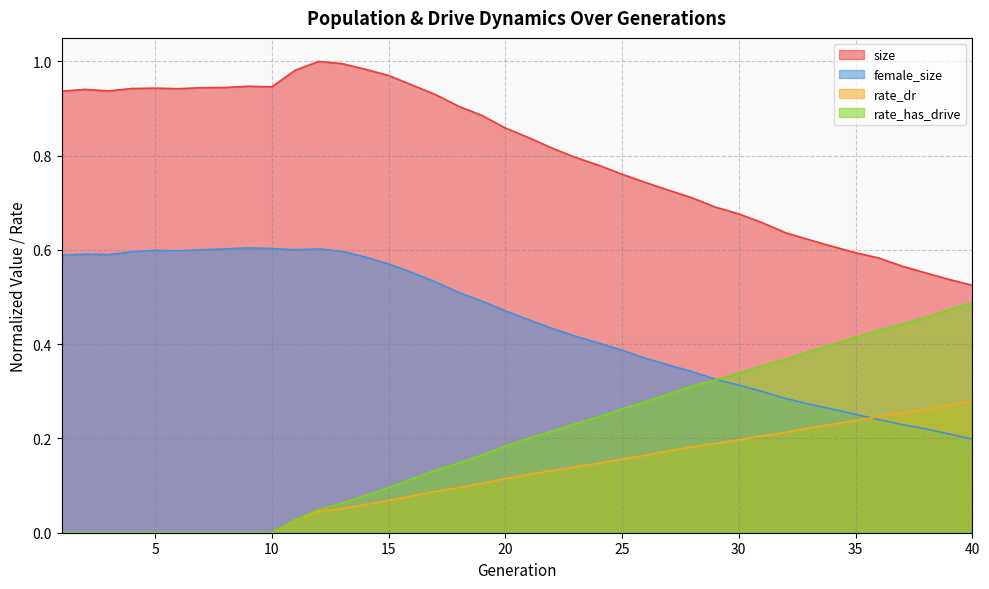

Reading left to right, transcribe all the data shown in this chart.

size: 0.9	0.9	0.9	0.9	0.9	0.9	0.9	0.9	0.9	0.9	1.0	1.0	1.0	1.0	1.0	1.0	0.9	0.9	0.9	0.9	0.8	0.8	0.8	0.8	0.8	0.7	0.7	0.7	0.7	0.7	0.7	0.6	0.6	0.6	0.6	0.6	0.6	0.6	0.5	0.5
female_size: 0.6	0.6	0.6	0.6	0.6	0.6	0.6	0.6	0.6	0.6	0.6	0.6	0.6	0.6	0.6	0.6	0.5	0.5	0.5	0.5	0.5	0.4	0.4	0.4	0.4	0.4	0.4	0.3	0.3	0.3	0.3	0.3	0.3	0.3	0.3	0.2	0.2	0.2	0.2	0.2
rate_dr: 0.0	0.0	0.0	0.0	0.0	0.0	0.0	0.0	0.0	0.0	0.0	0.0	0.1	0.1	0.1	0.1	0.1	0.1	0.1	0.1	0.1	0.1	0.1	0.1	0.2	0.2	0.2	0.2	0.2	0.2	0.2	0.2	0.2	0.2	0.2	0.2	0.3	0.3	0.3	0.3
rate_has_drive: 0.0	0.0	0.0	0.0	0.0	0.0	0.0	0.0	0.0	0.0	0.0	0.0	0.1	0.1	0.1	0.1	0.1	0.1	0.2	0.2	0.2	0.2	0.2	0.2	0.3	0.3	0.3	0.3	0.3	0.3	0.4	0.4	0.4	0.4	0.4	0.4	0.4	0.5	0.5	0.5